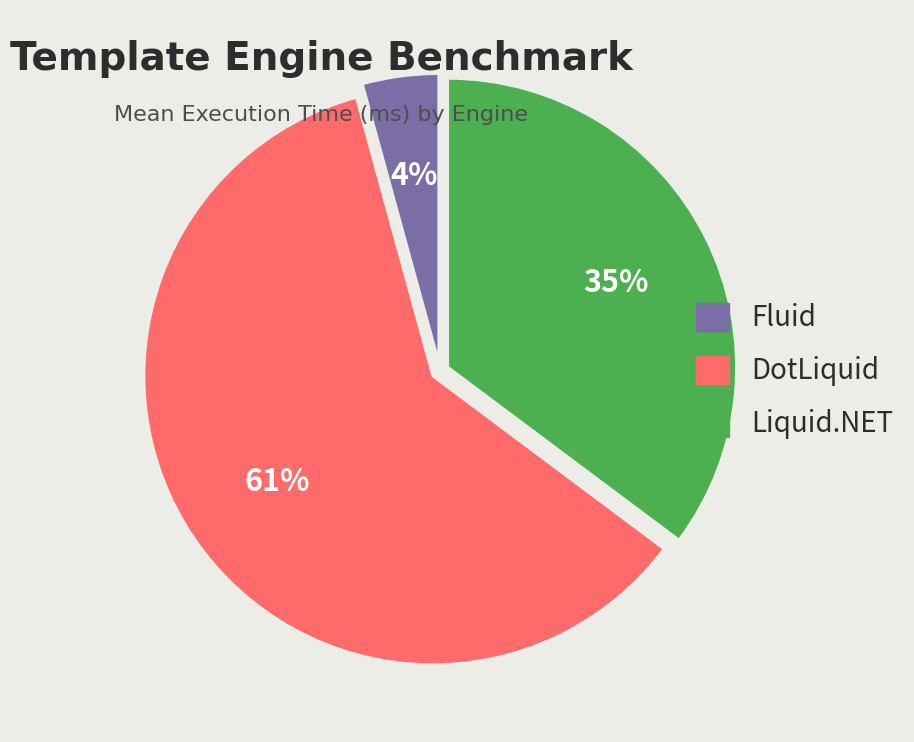

To the nearest percent, what is the average slice percentage?

33%